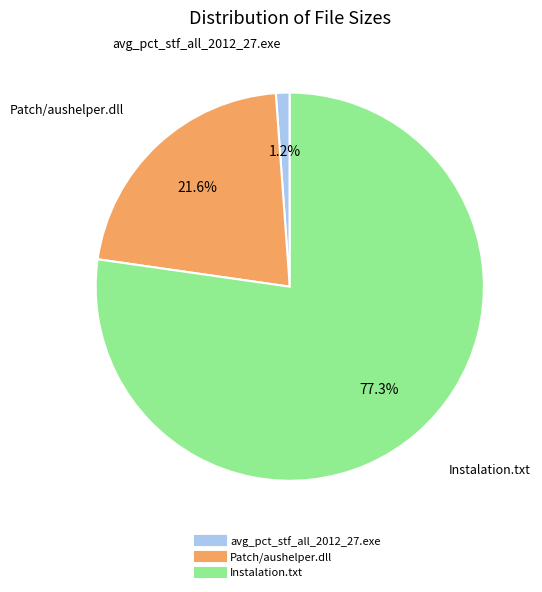

Is the sum of Instalation.txt and avg_pct_stf_all_2012_27.exe greater than half?

Yes